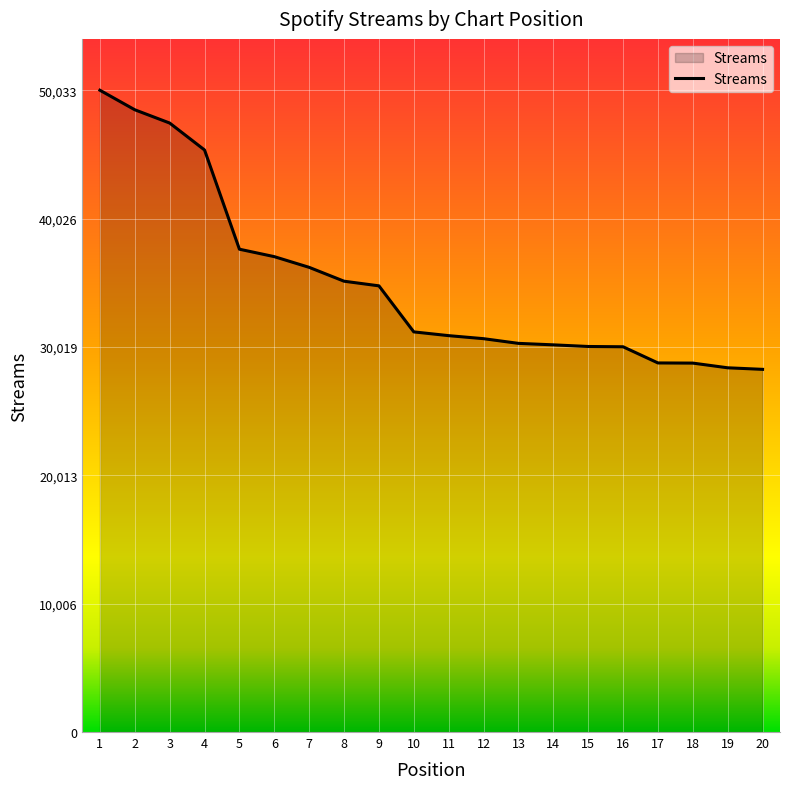

What is the difference between the maximum and minimum values?

21759